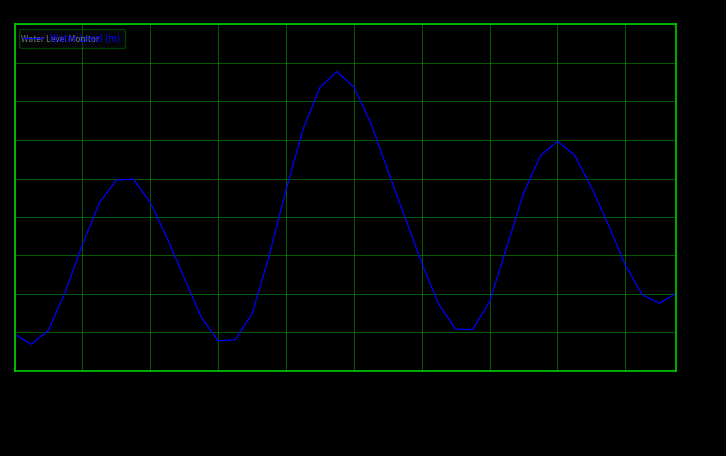

How many values are above zero?

25